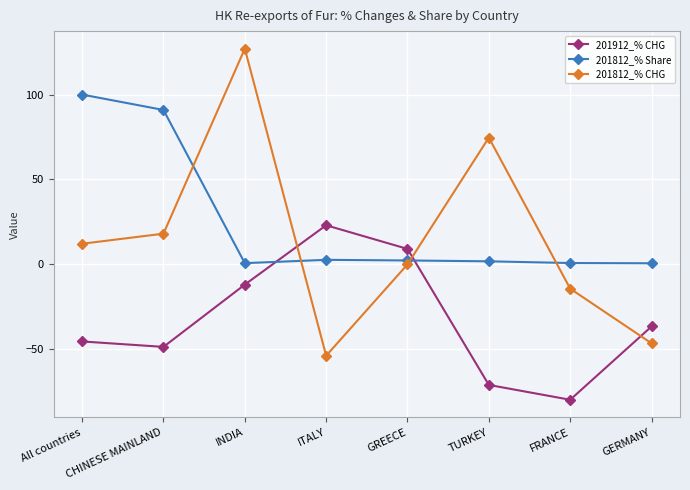

In 201912_% CHG, how many points are lower than both neighbors (excluding endpoints)?

2